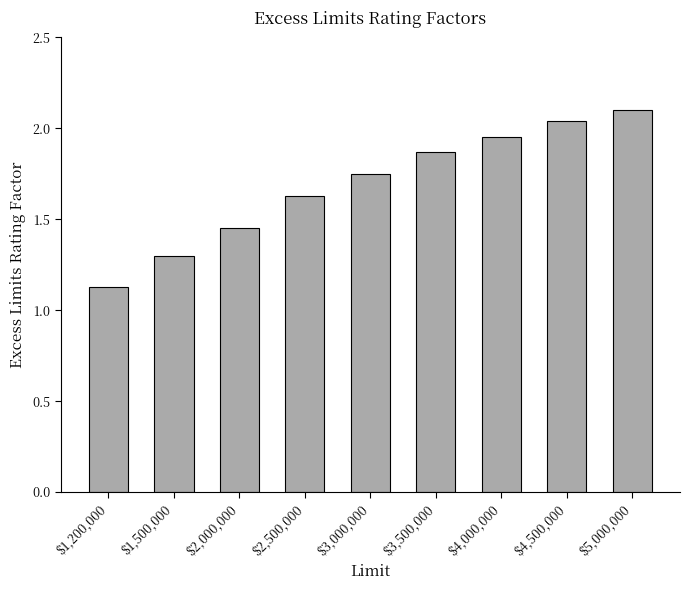

List the labels in order of value, smallest first.

$1,200,000, $1,500,000, $2,000,000, $2,500,000, $3,000,000, $3,500,000, $4,000,000, $4,500,000, $5,000,000